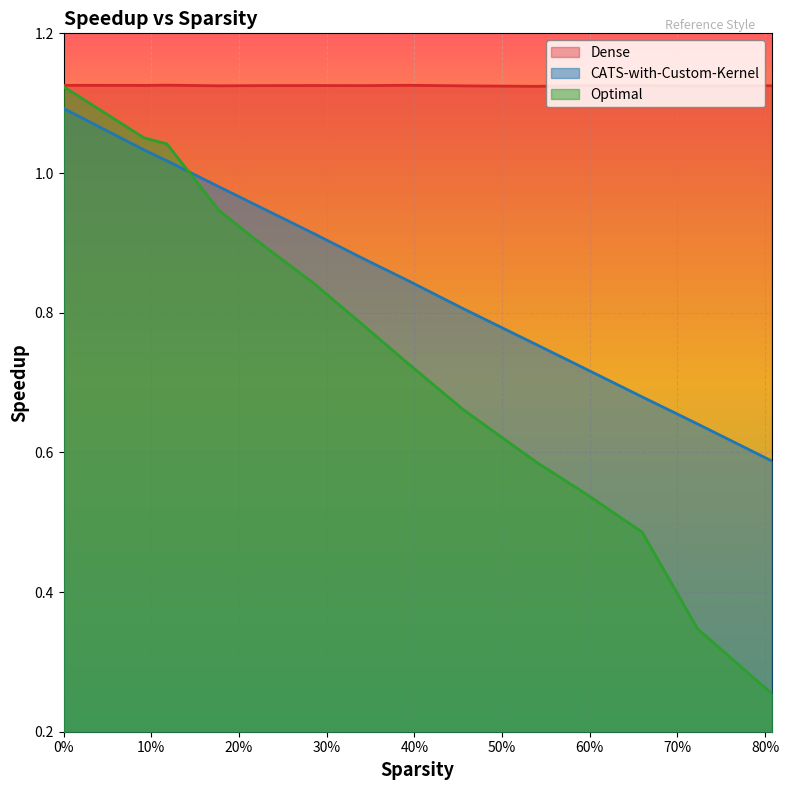

True or false: Optimal and CATS-with-Custom-Kernel cross at least once.

True